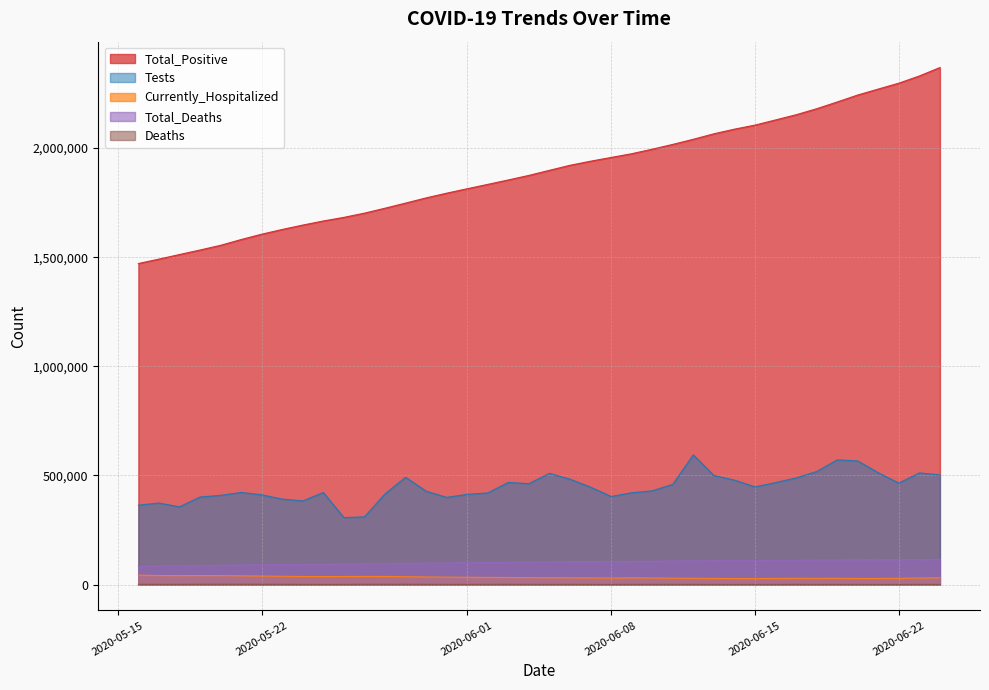

What is the sum of the Total_Positive values at 2020-06-21 and 2020-05-18?

3782480